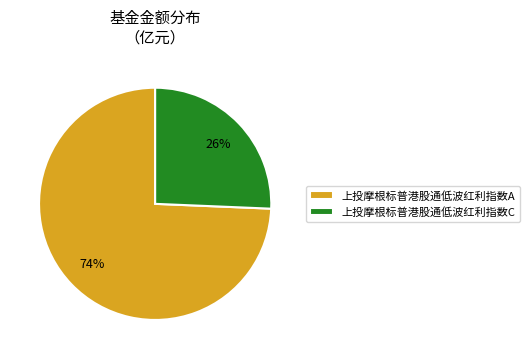

Count the number of slices in the pie.

2